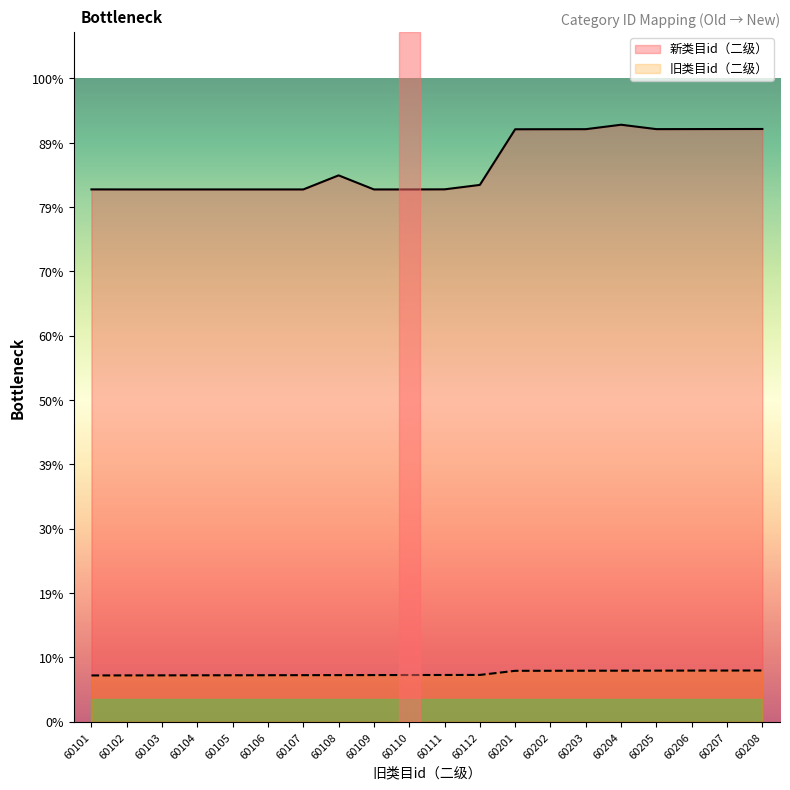

At which category is the sum across all series the highest?

60204